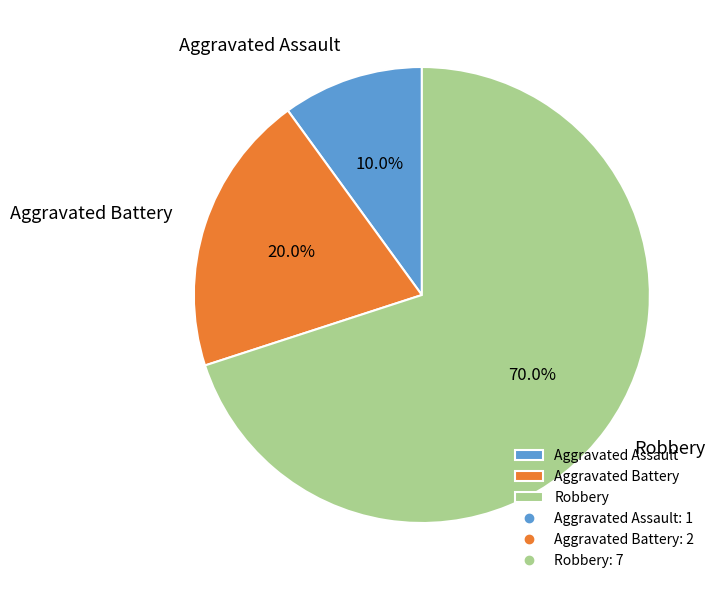

Rank the categories by value from highest to lowest.

Robbery, Aggravated Battery, Aggravated Assault